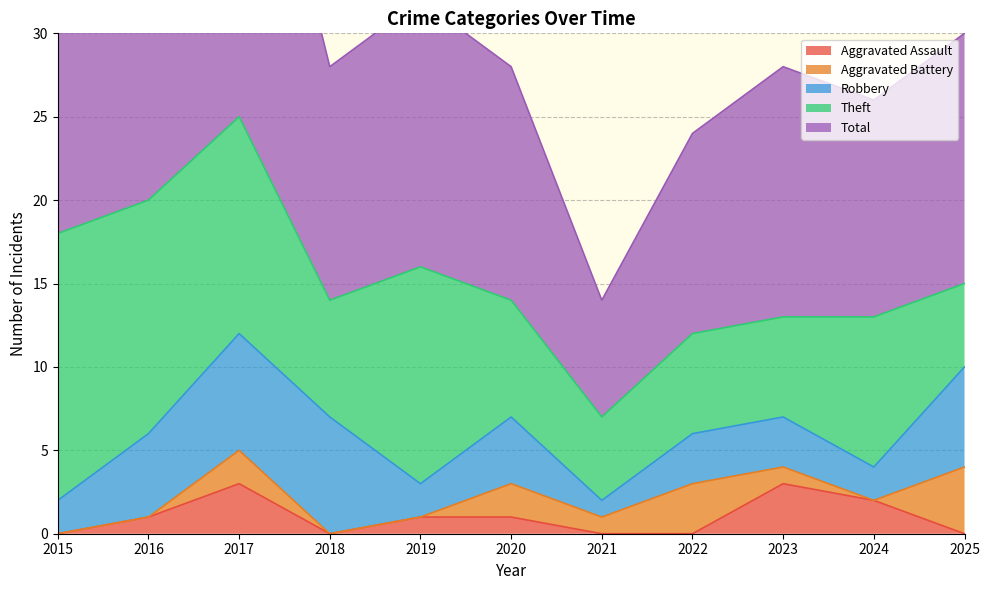

What is the sum of the Aggravated Battery values at 2019 and 2022?

3